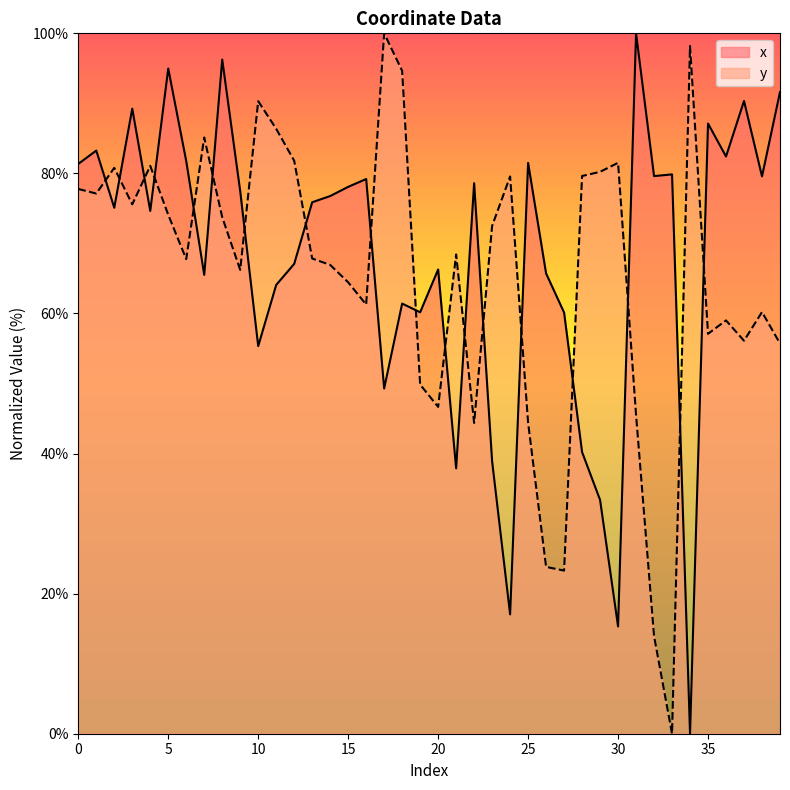

What is the value of the y point at the 15th from the left?

66.9